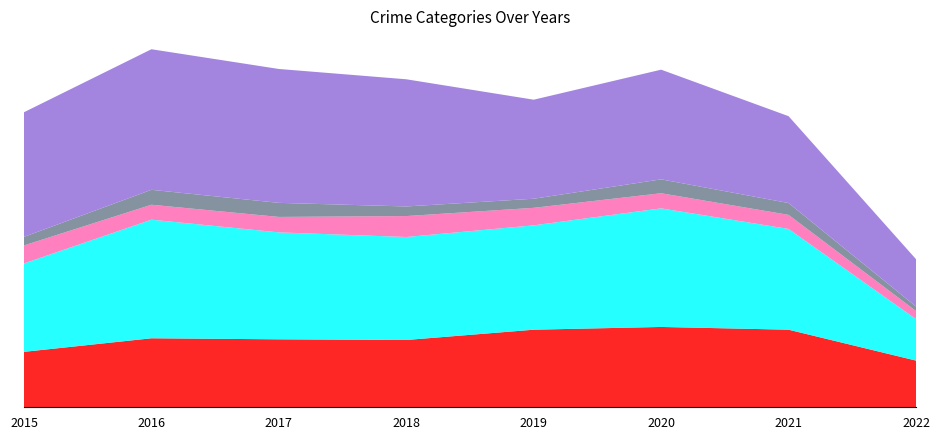

Reading left to right, list all the values displayed in this chart.

Aggravated Assault: 2015=323	2016=402	2017=396	2018=392	2019=452	2020=468	2021=452	2022=272
Aggravated Battery: 2015=515	2016=691	2017=623	2018=600	2019=608	2020=691	2021=587	2022=242
Criminal Sexual Assault: 2015=105	2016=87	2017=90	2018=122	2019=102	2020=88	2021=82	2022=47
Homicide: 2015=50	2016=87	2017=82	2018=56	2019=53	2020=81	2021=69	2022=26
Robbery: 2015=726	2016=819	2017=780	2018=741	2019=577	2020=639	2021=506	2022=276